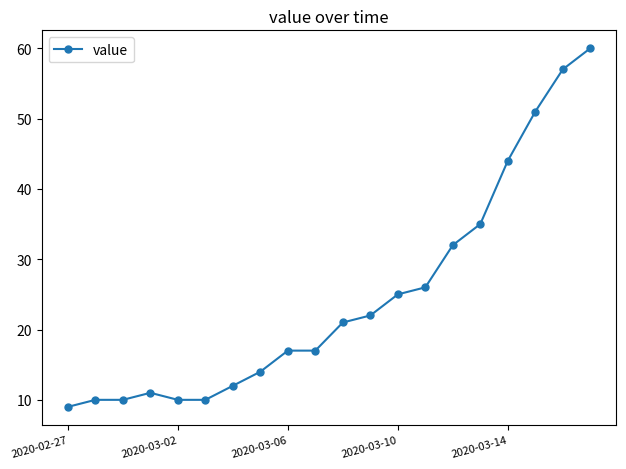

What is the difference between the maximum and minimum values?

51